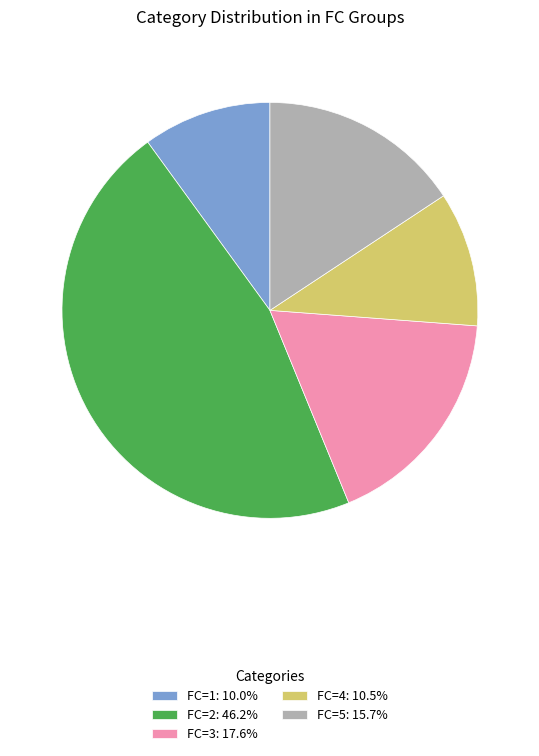

Approximately how many times larger is the value at FC=3: 17.6% compared to FC=2: 46.2%?

0.4